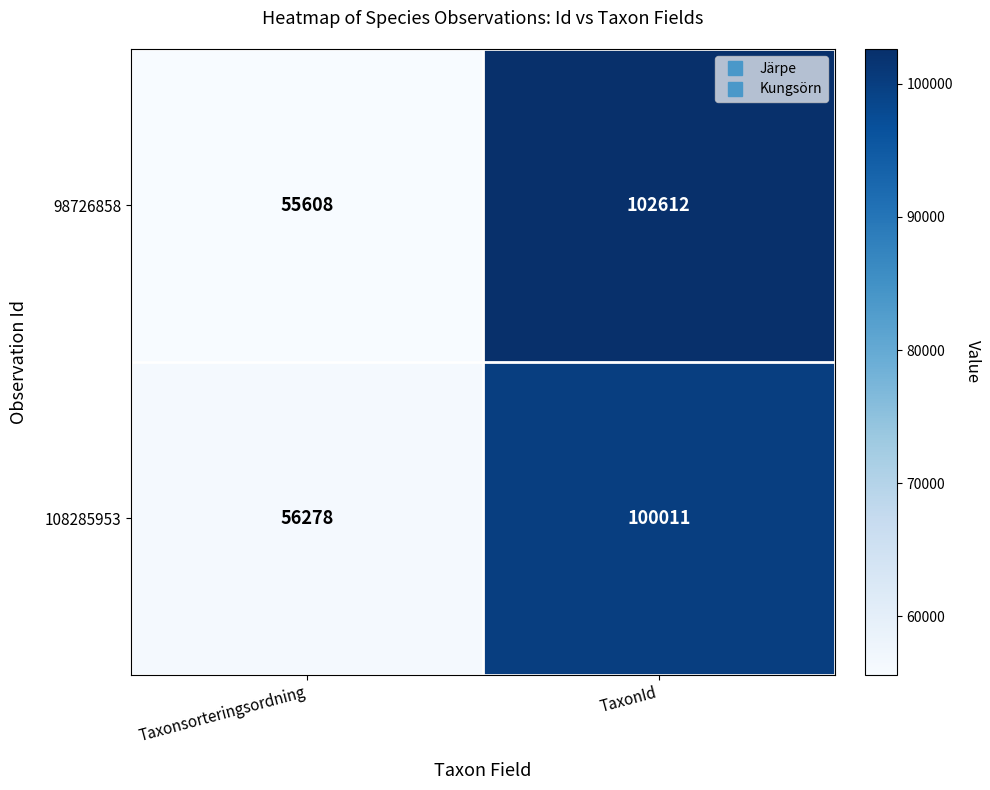

The value of 108285953 at TaxonId is 100011. True or false?

True